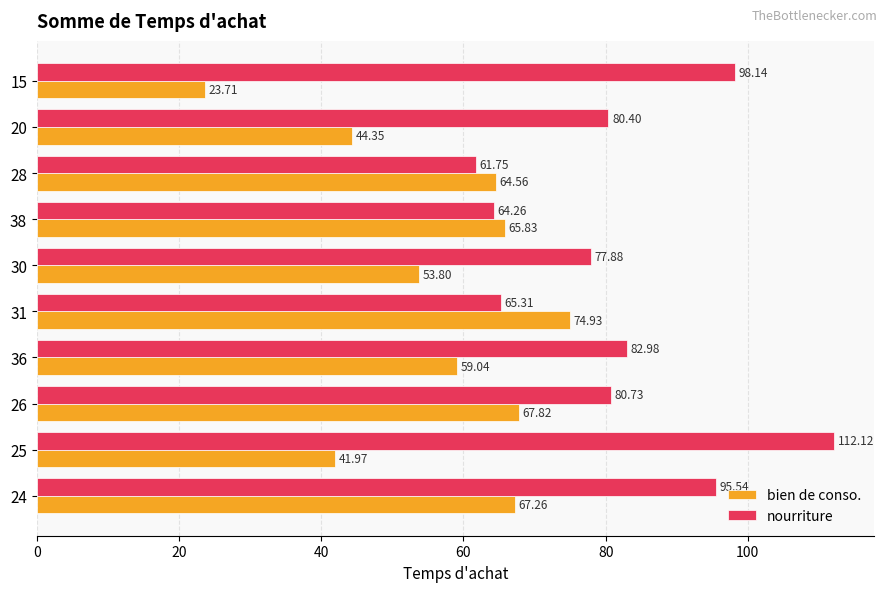

List the labels in order of bien de conso. value, largest first.

31, 26, 24, 38, 28, 36, 30, 20, 25, 15